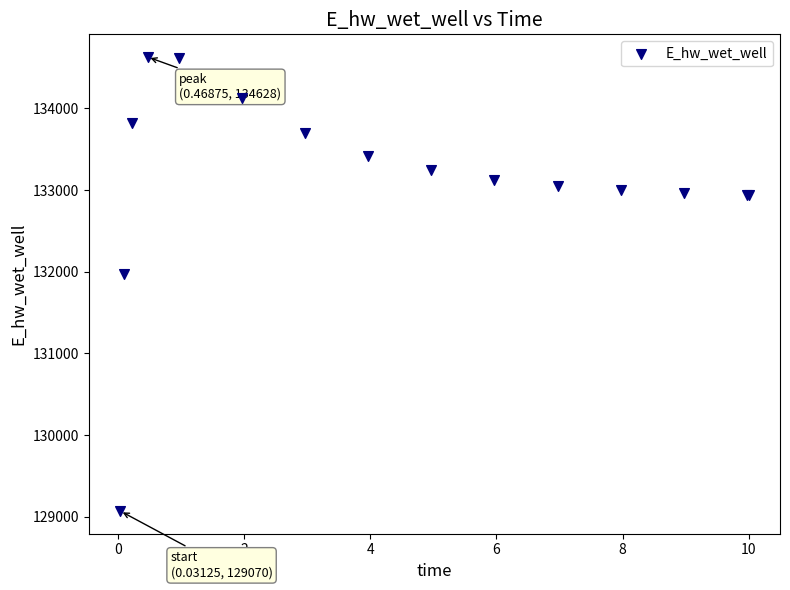

What Y value in the scatter plot is closest to 131849?

131970.1